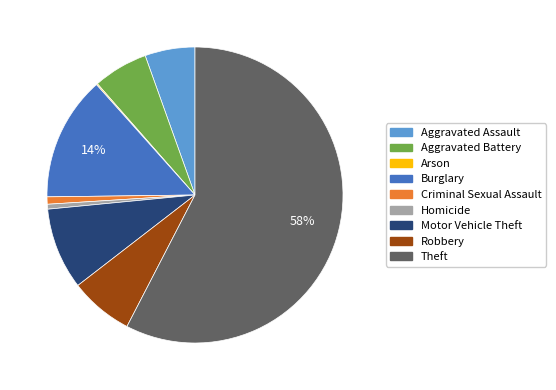

To the nearest percent, what is the combined percentage of Robbery and Burglary?

21%